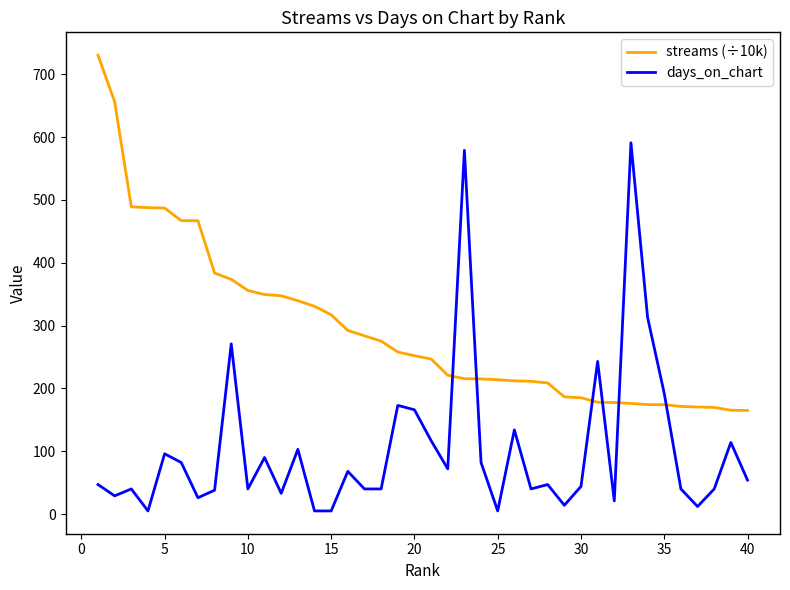

Which series ends up on top after the final intersection of days_on_chart and streams (÷10k)?

streams (÷10k)